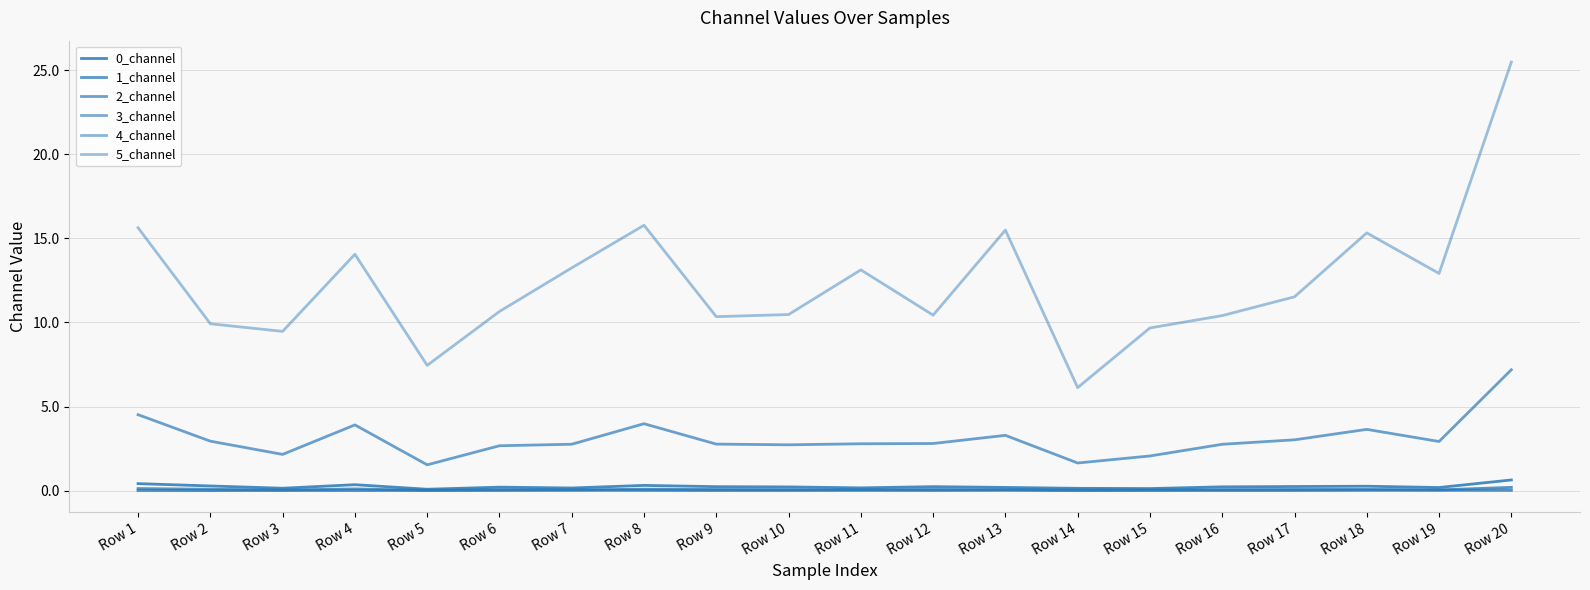

True or false: 2_channel and 4_channel intersect in this chart.

False